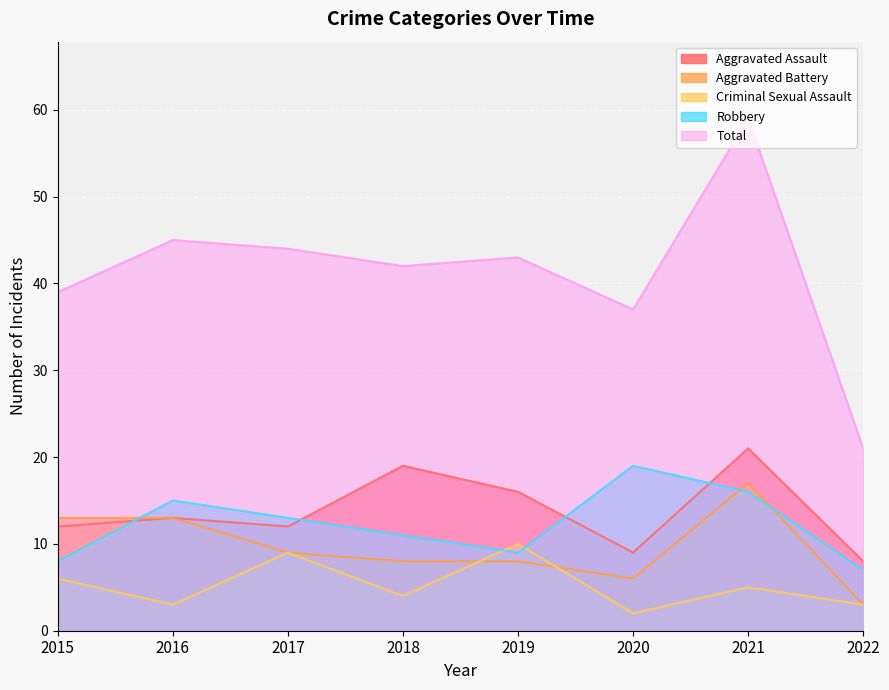

Which series has the largest range (max minus min)?

Total